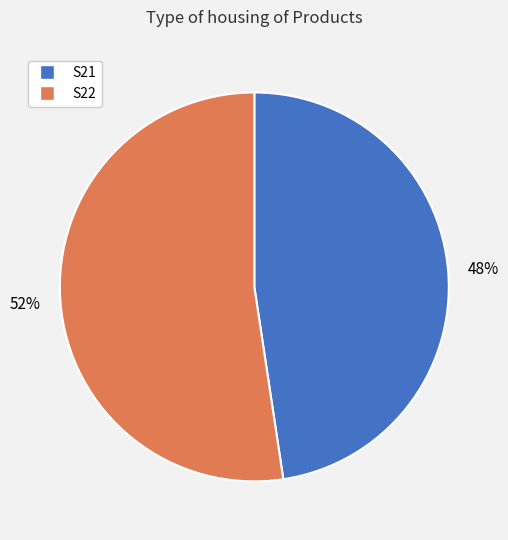

Is S21 the majority of the pie?

No